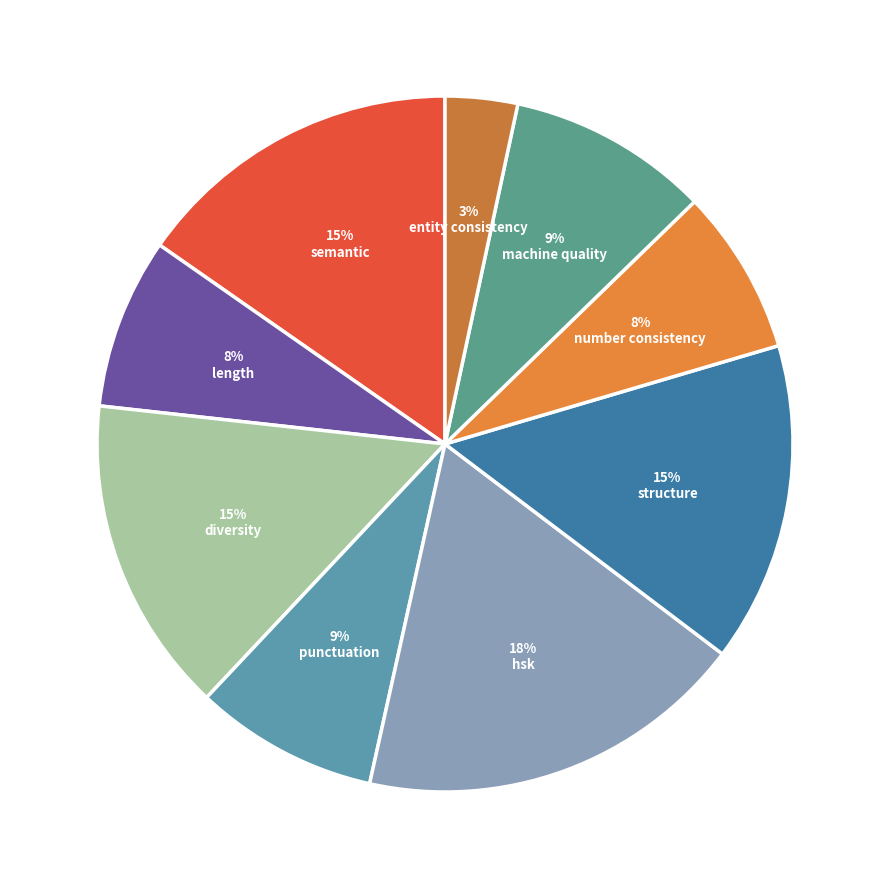

Count the number of slices in the pie.

9